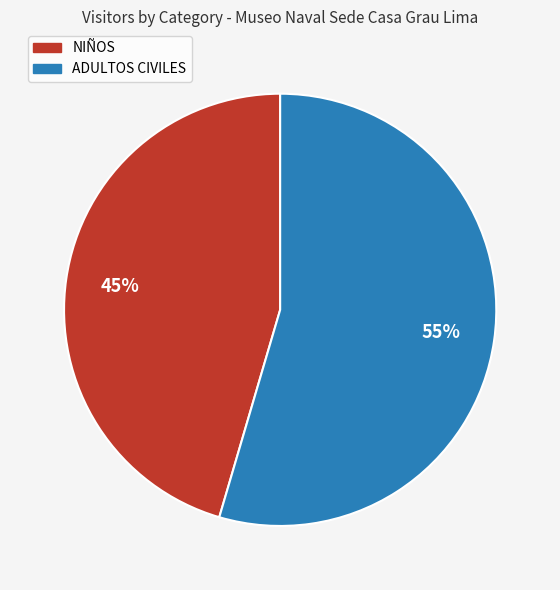

Do NIÑOS and ADULTOS CIVILES together represent more than half of the pie?

Yes